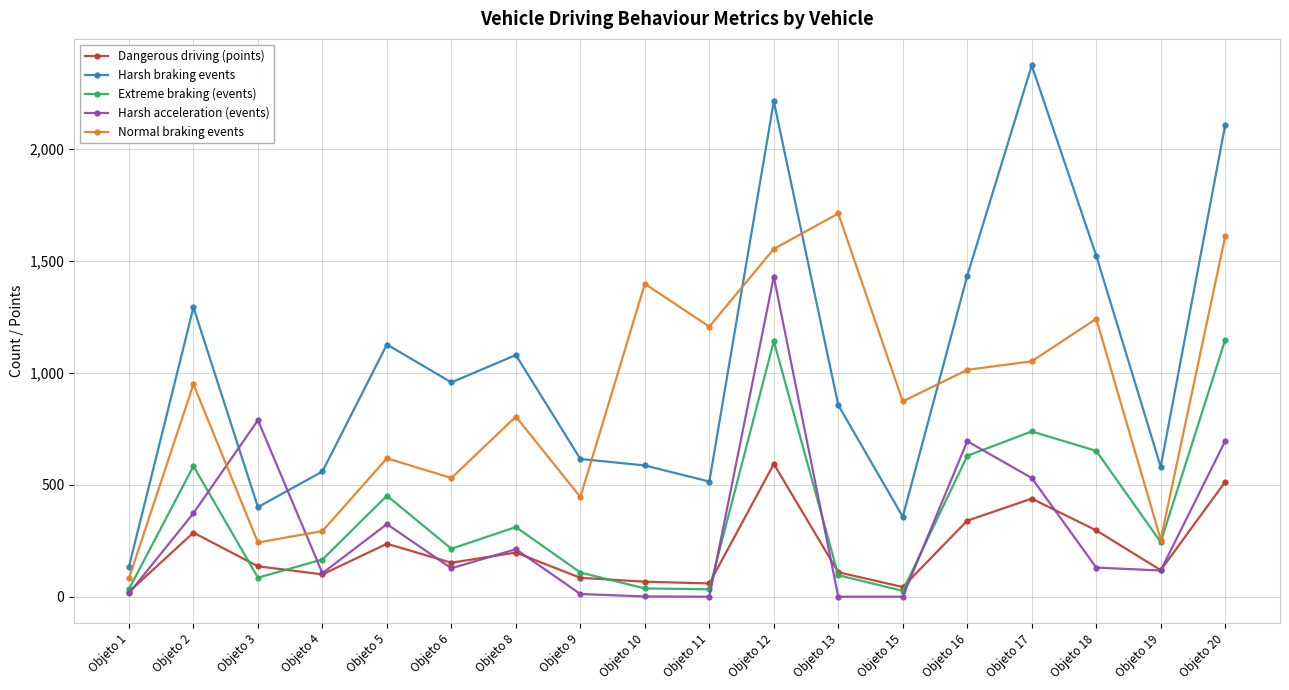

True or false: Dangerous driving (points) has more than 0 interior local peaks.

True